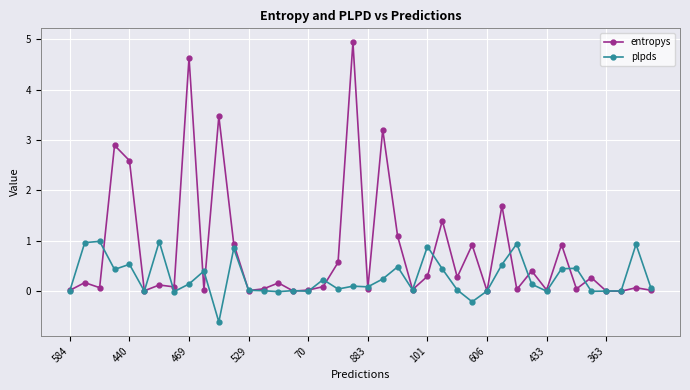

What is the greatest value displayed?

4.9